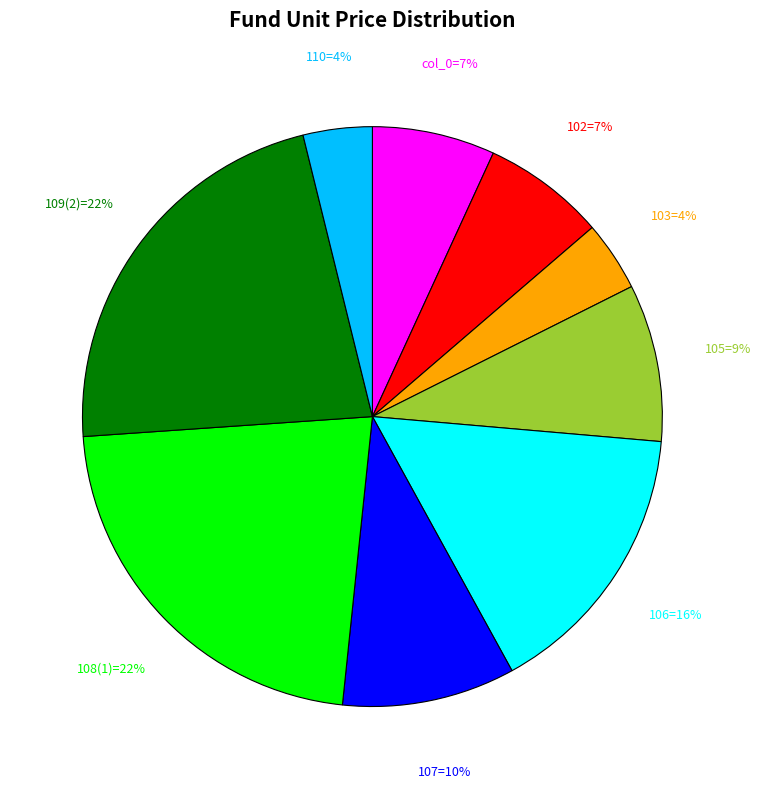

Is there a majority slice in this chart?

No